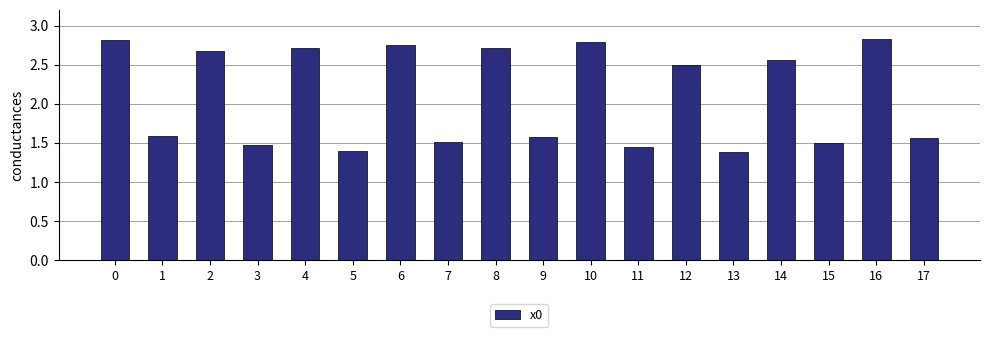

What is the ratio of the value at 16 to the value at 13?

2.1